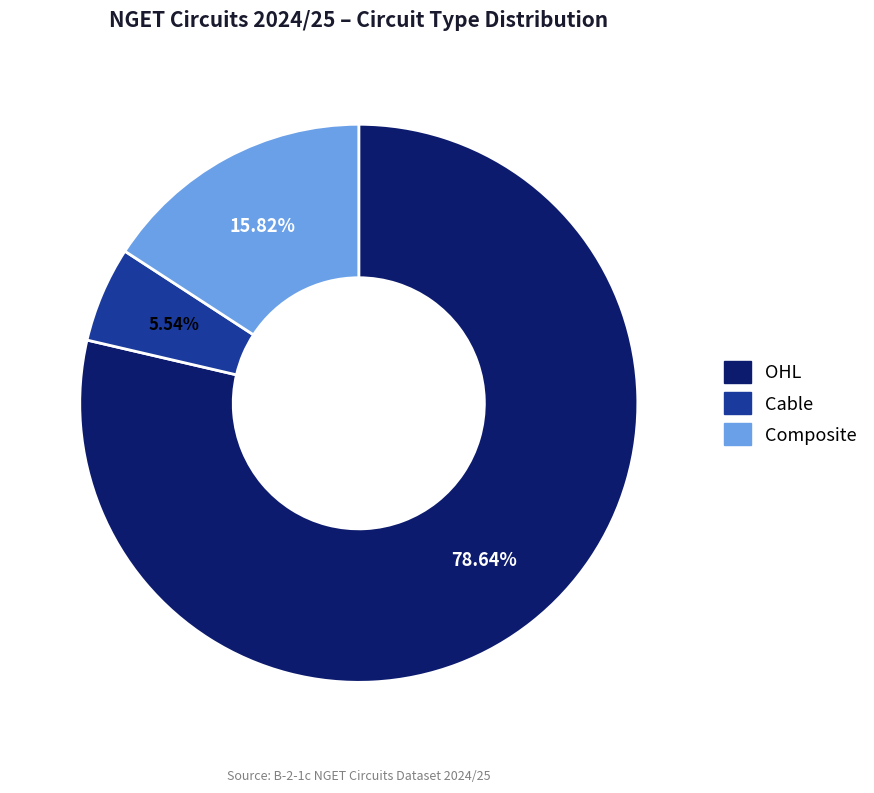

Rank the categories by value from highest to lowest.

OHL, Composite, Cable